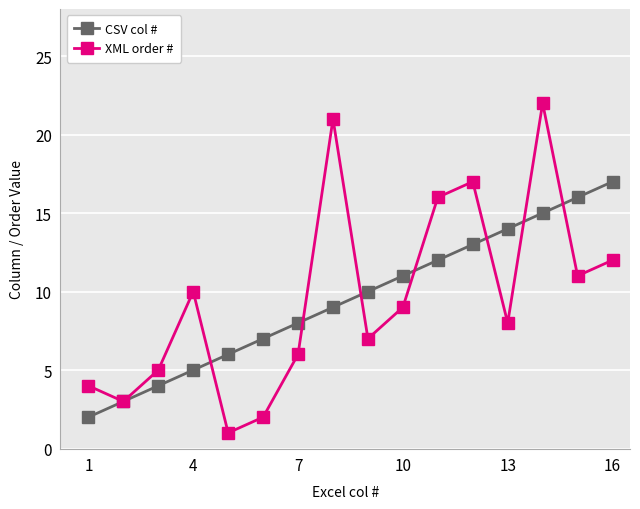

True or false: CSV col # has more than 2 points higher than both neighbors.

False